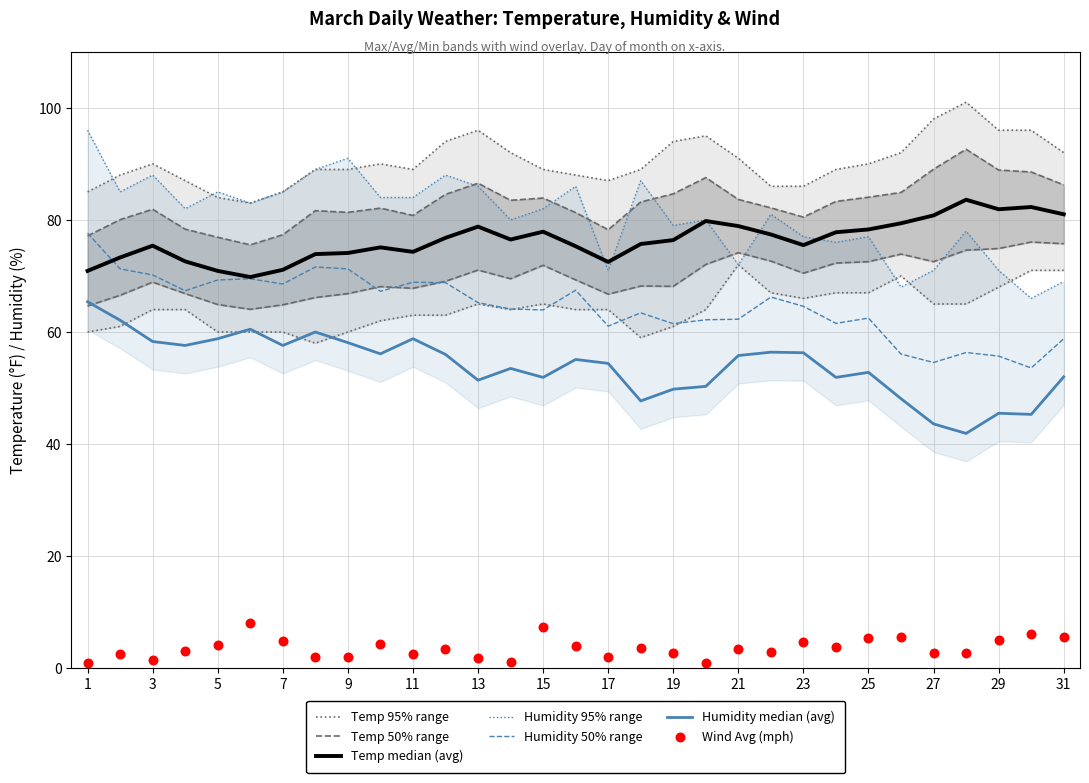

The Humidity 50% range series shows 63.9 at 15. True or false?

True